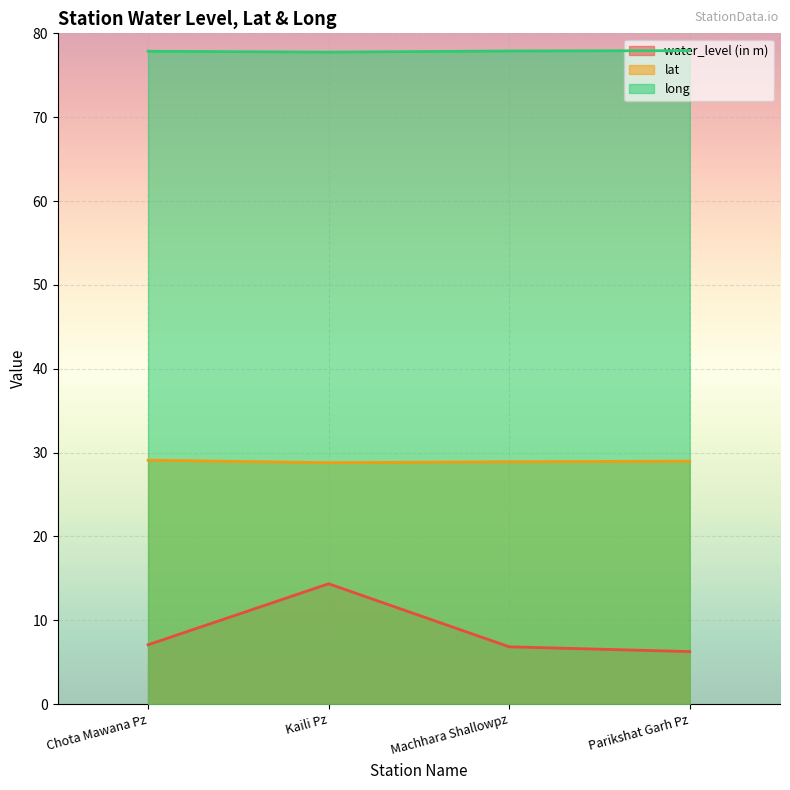

What is the difference between the lat values at Machhara Shallowpz and Kaili Pz?

0.1